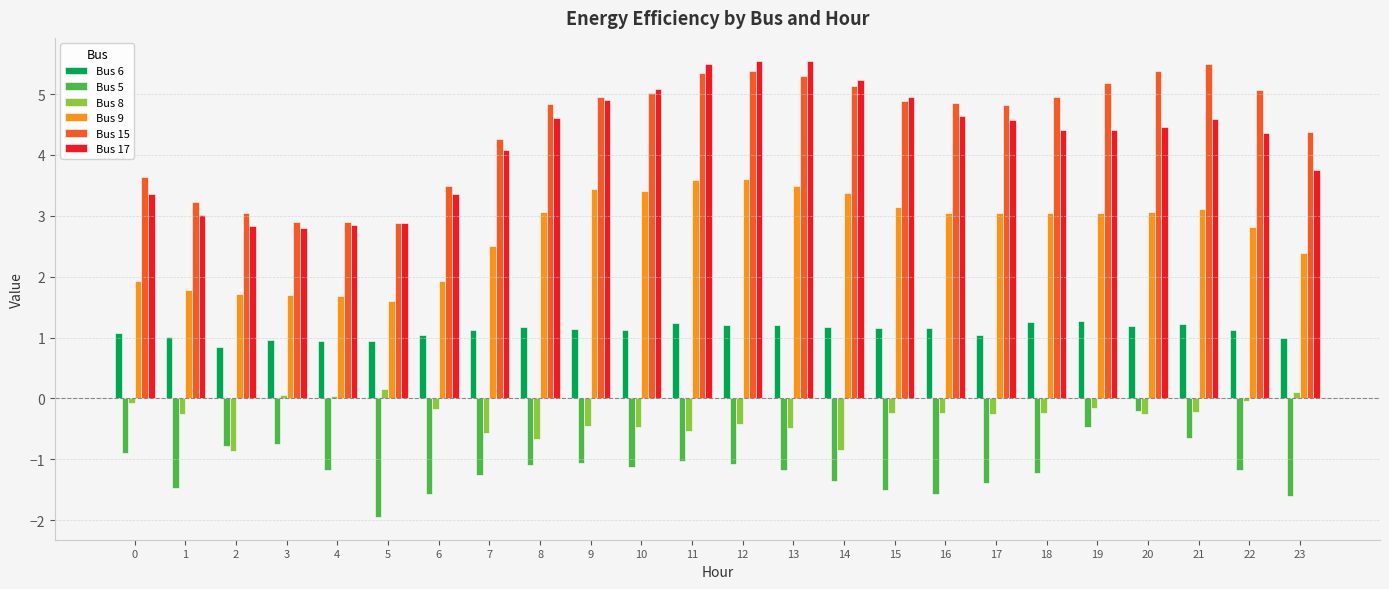

The value of Bus 8 at 14 is -0.2. True or false?

False